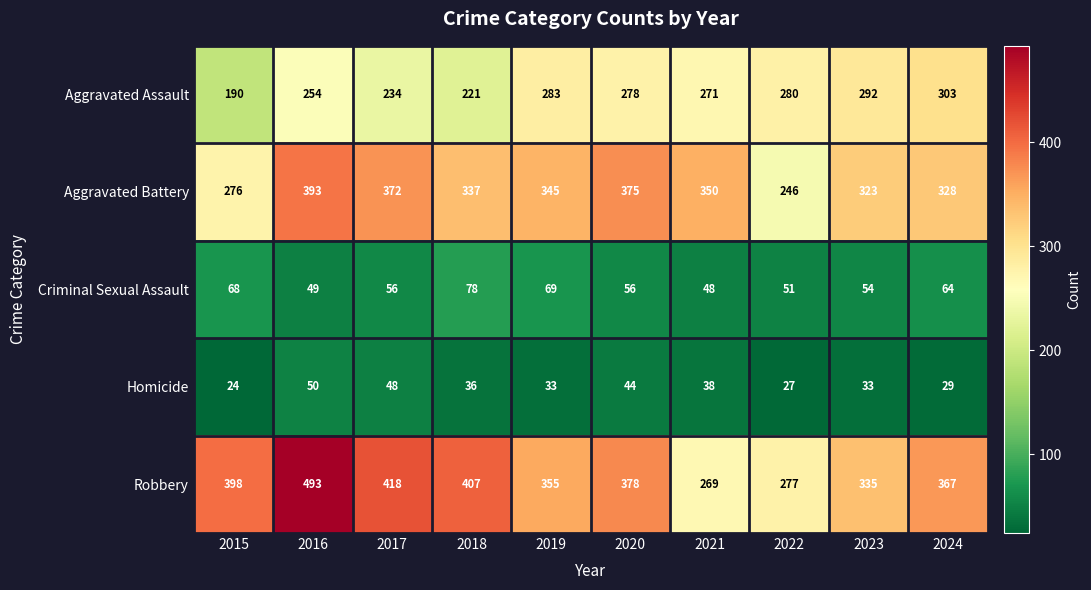

Is it true that Criminal Sexual Assault equals 28 at 2017?

False